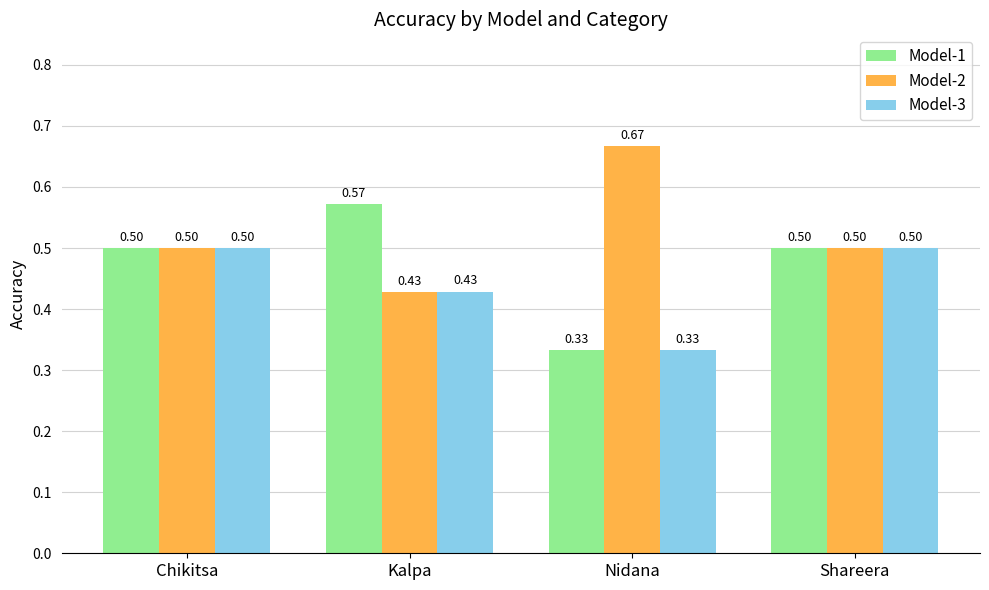

What is the average value of the Model-2 series?

0.5